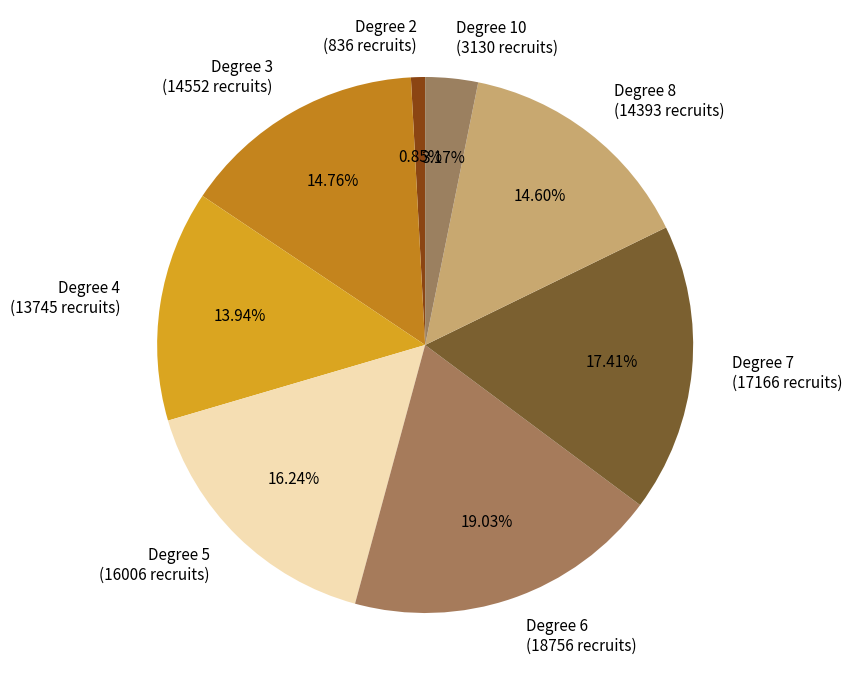

What is the ratio of the value at Degree 6 (18756 recruits) to the value at Degree 3 (14552 recruits)?

1.3